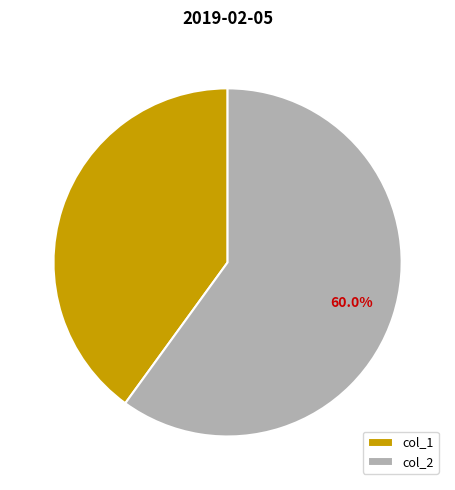

Approximately how many times larger is the value at col_2 compared to col_1?

1.5